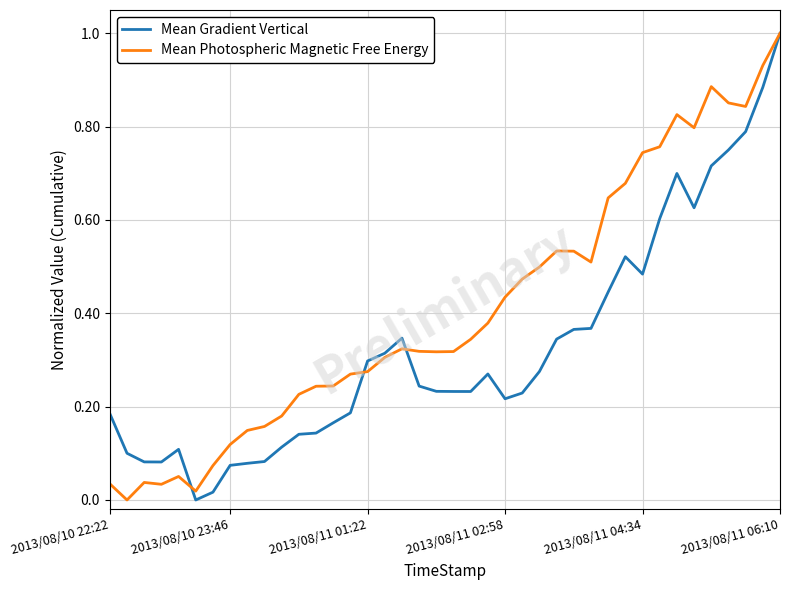

At how many categories does at least one series exceed 0?

40